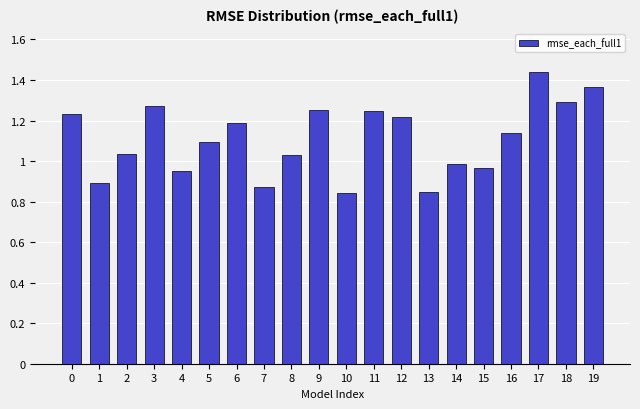

Which category has the highest value across all series?

17